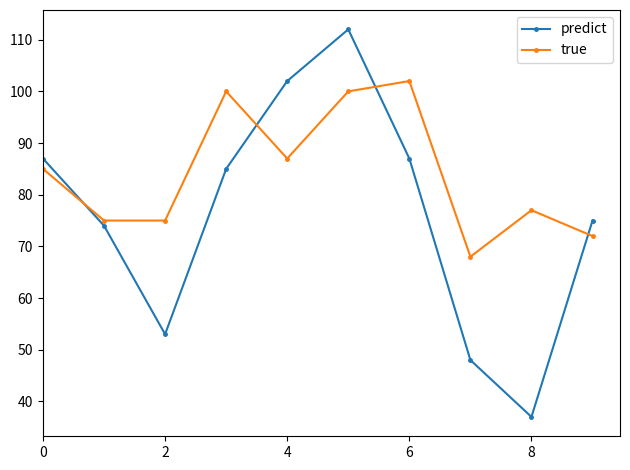

In predict, how many points are lower than both neighbors (excluding endpoints)?

2